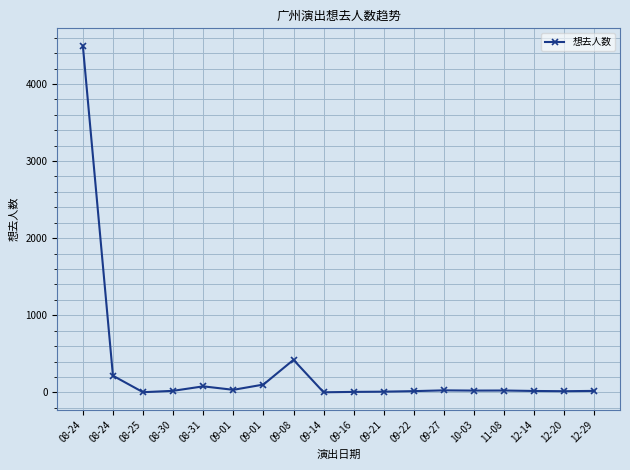

What is the minimum value shown in the chart?

1